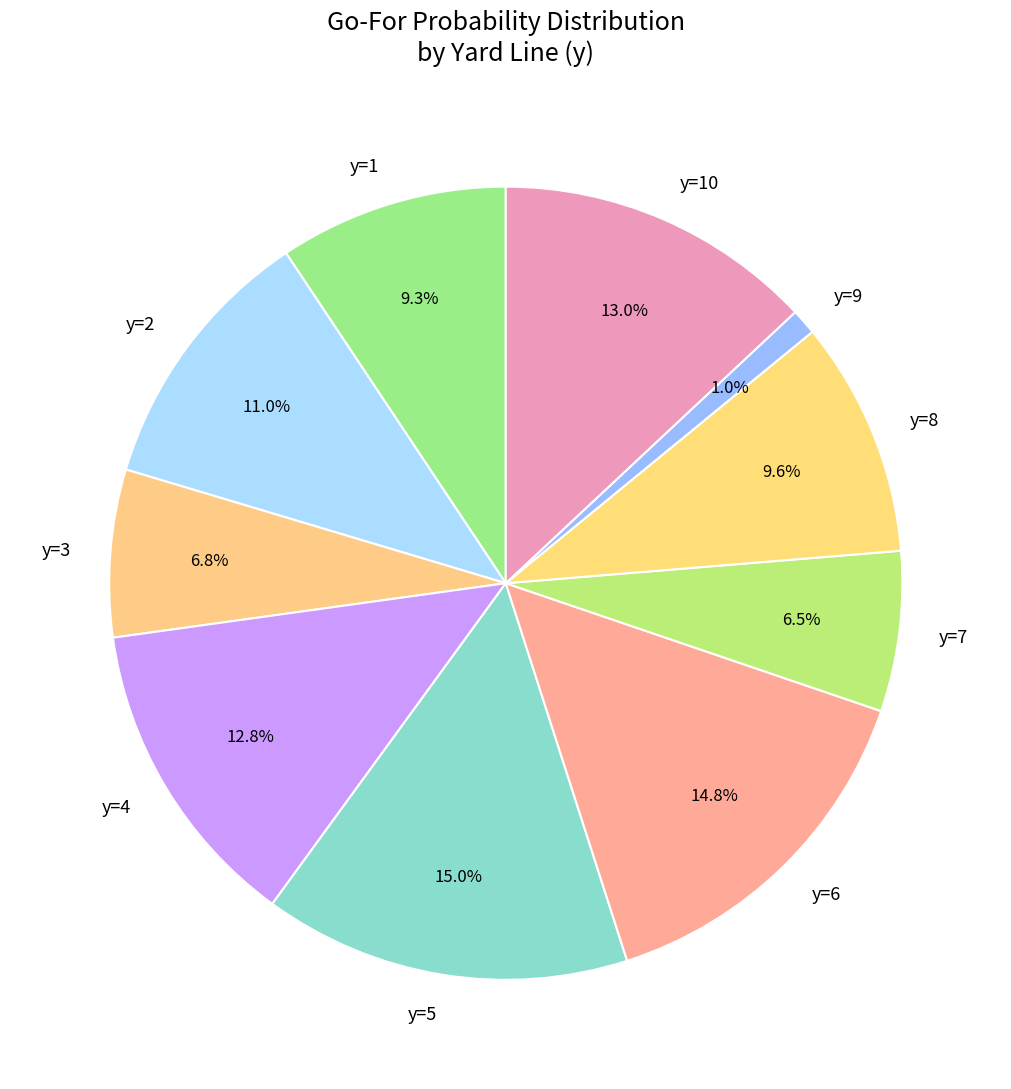

Which has a higher value, y=10 or y=2?

y=10